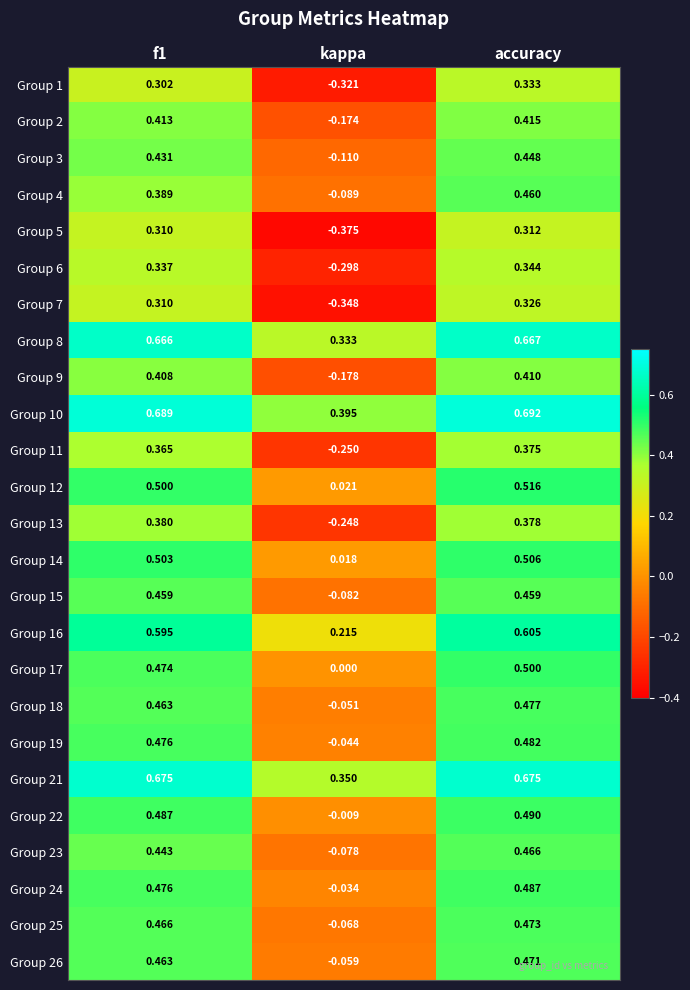

Which series has the largest range (max minus min)?

Group 5